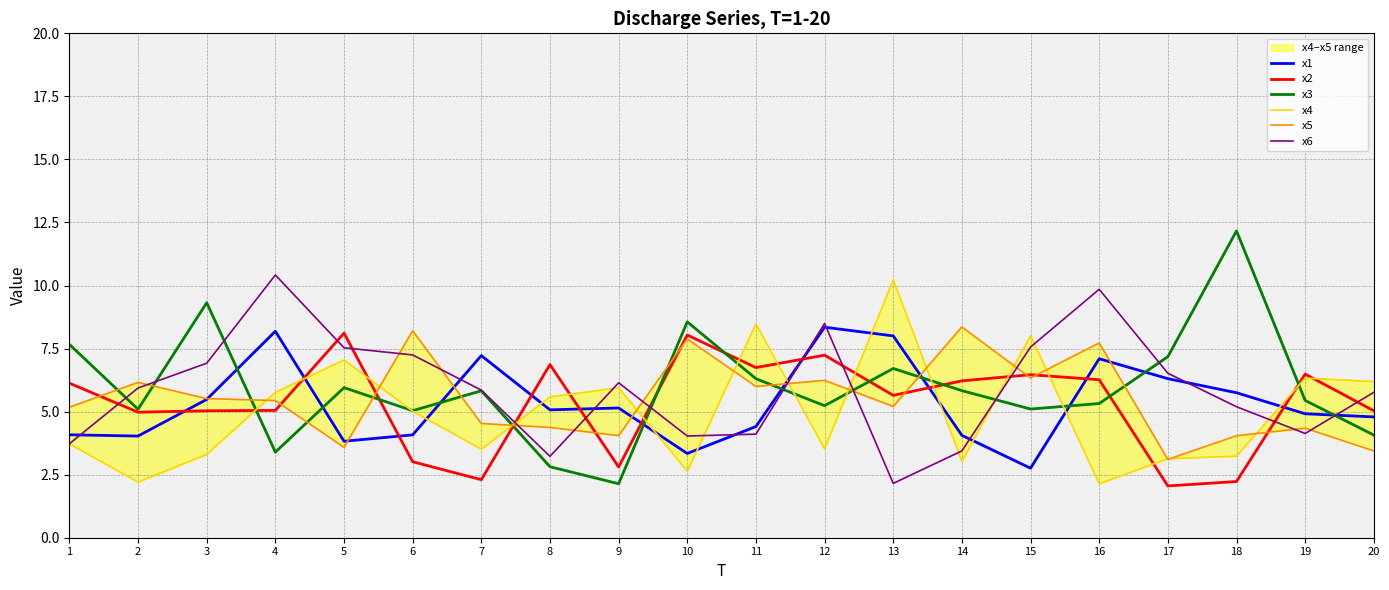

Reading left to right, transcribe all the data shown in this chart.

x1: 4.1	4.0	5.5	8.2	3.8	4.1	7.2	5.1	5.1	3.3	4.4	8.3	8.0	4.1	2.8	7.1	6.3	5.7	4.9	4.8
x2: 6.1	5.0	5.0	5.0	8.1	3.0	2.3	6.9	2.8	8.0	6.7	7.2	5.6	6.2	6.5	6.3	2.1	2.2	6.5	5.0
x3: 7.7	5.1	9.3	3.4	6.0	5.0	5.8	2.8	2.1	8.6	6.3	5.2	6.7	5.8	5.1	5.3	7.2	12.2	5.4	4.1
x4: 3.7	2.2	3.3	5.8	7.0	5.0	3.5	5.6	5.9	2.6	8.5	3.5	10.2	3.0	8.0	2.1	3.1	3.2	6.3	6.2
x5: 5.2	6.2	5.5	5.4	3.6	8.2	4.5	4.4	4.0	7.9	6.0	6.2	5.2	8.4	6.3	7.7	3.1	4.0	4.3	3.4
x6: 3.7	5.9	6.9	10.4	7.5	7.2	5.9	3.2	6.1	4.0	4.1	8.5	2.2	3.4	7.6	9.9	6.5	5.2	4.1	5.8